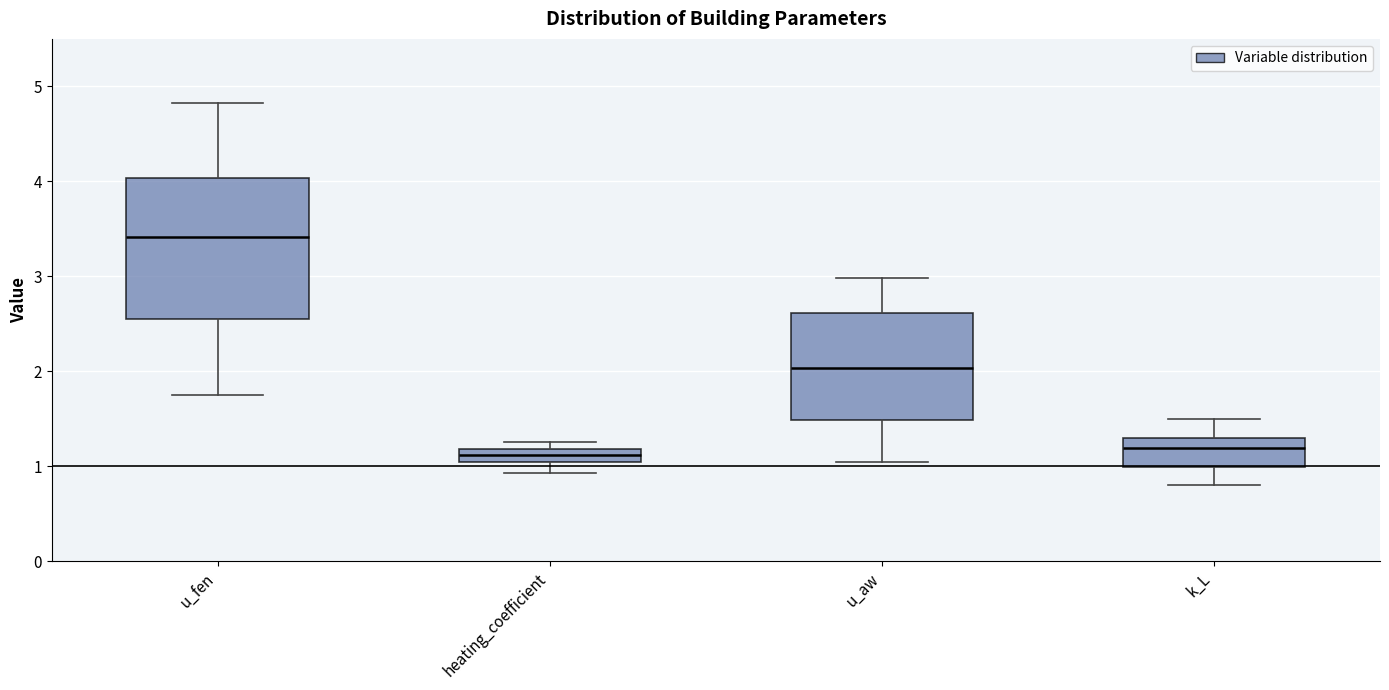

Comparing the boxes themselves (not the whiskers), which one is the tallest?

u_fen